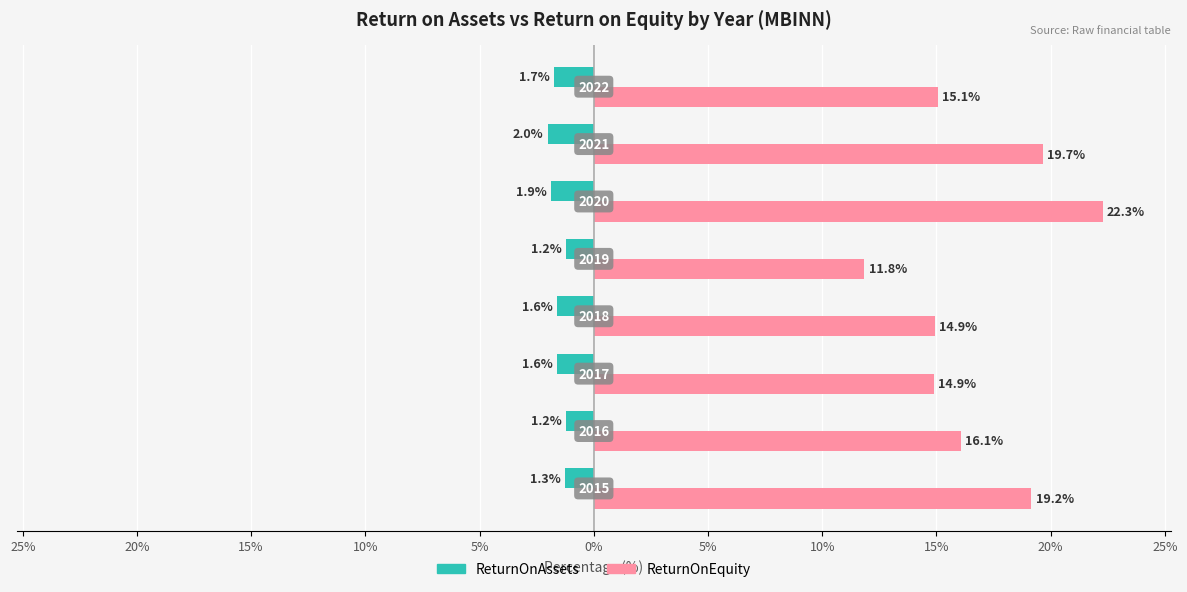

What are all the series names shown in the legend?

ReturnOnAssets, ReturnOnEquity